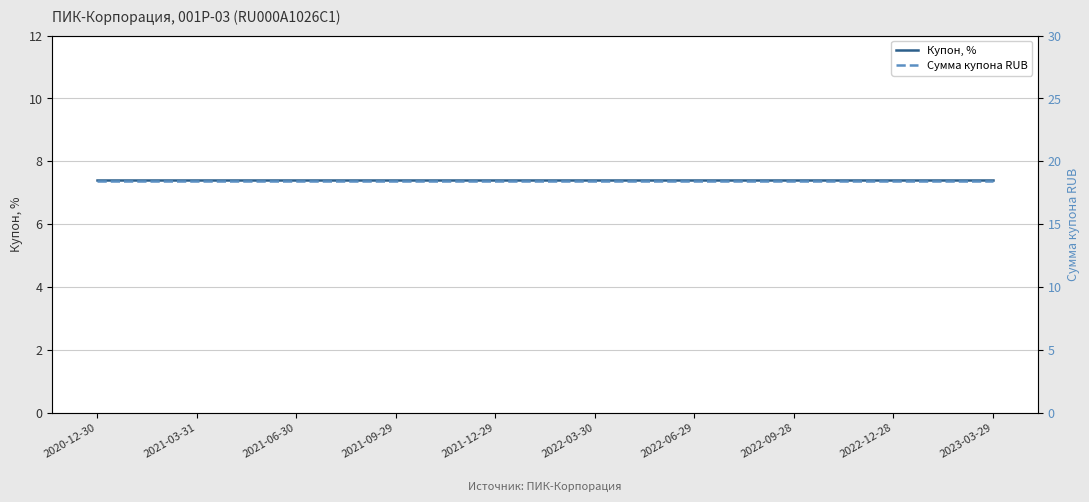

Which series has the largest total across all categories?

Сумма купона RUB